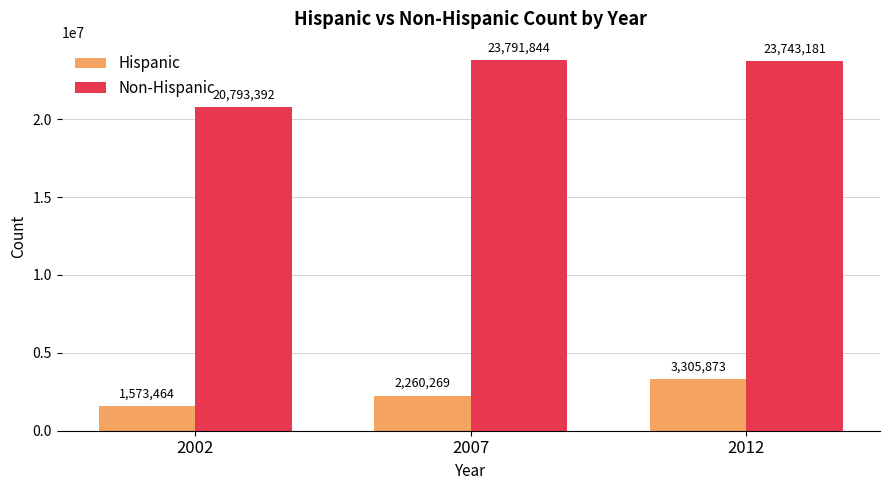

List the series in order of their peak value, highest first.

Non-Hispanic, Hispanic